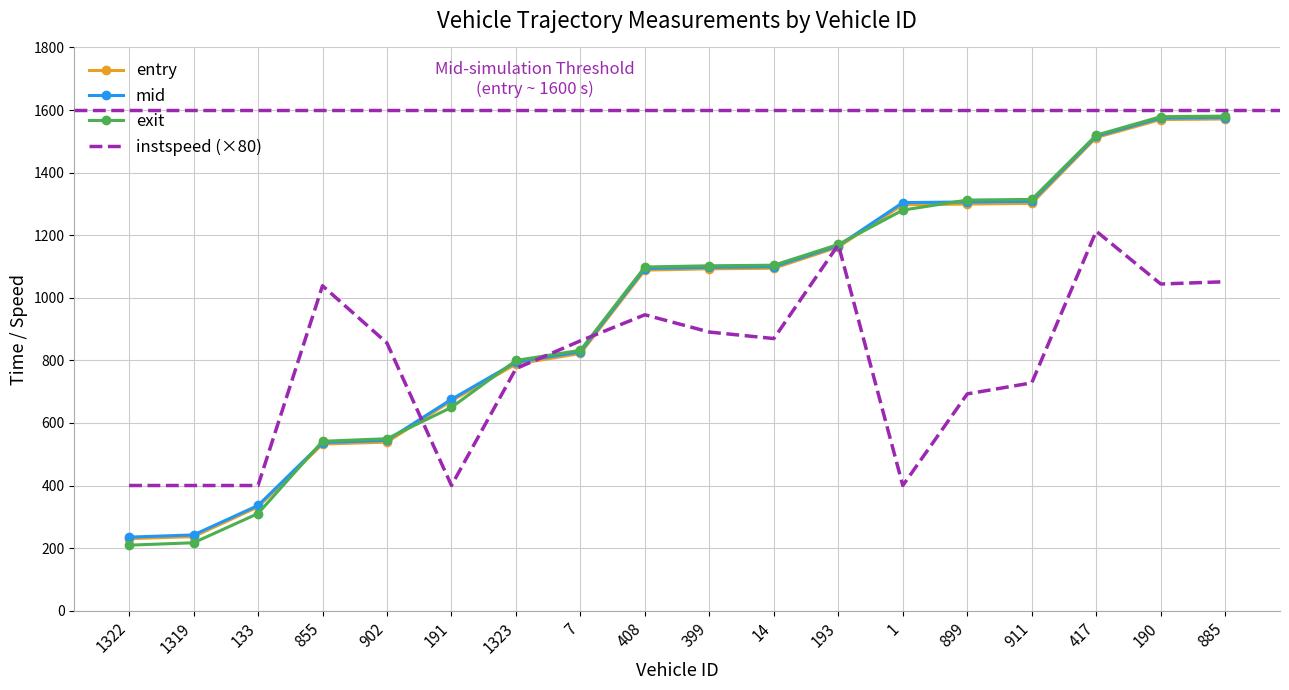

Is the value of mid at 7 greater than the value of entry at 133?

Yes